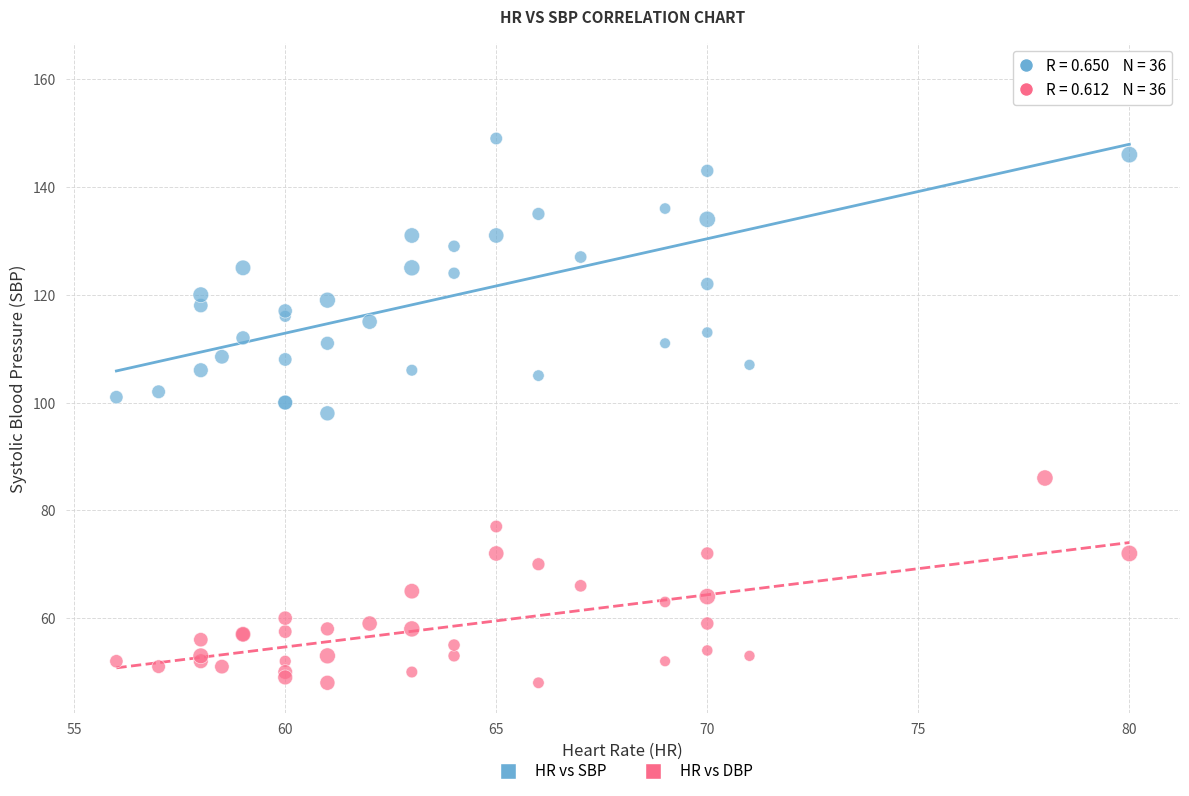

Which series reaches the maximum Y coordinate?

HR vs SBP